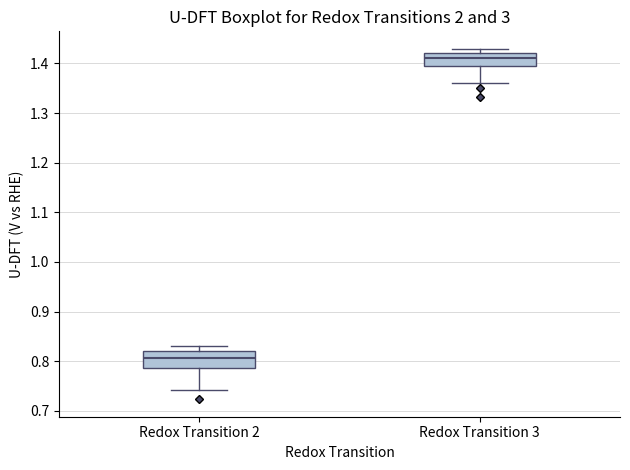

Which box has the highest median line?

Redox Transition 3